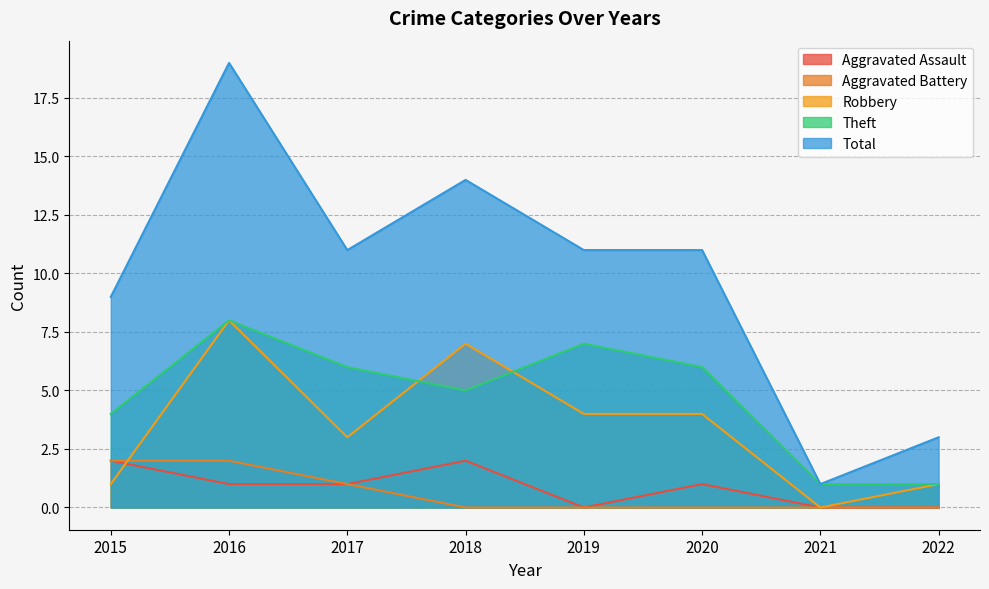

What is the value of the Aggravated Assault point at the 6th from the left?

1